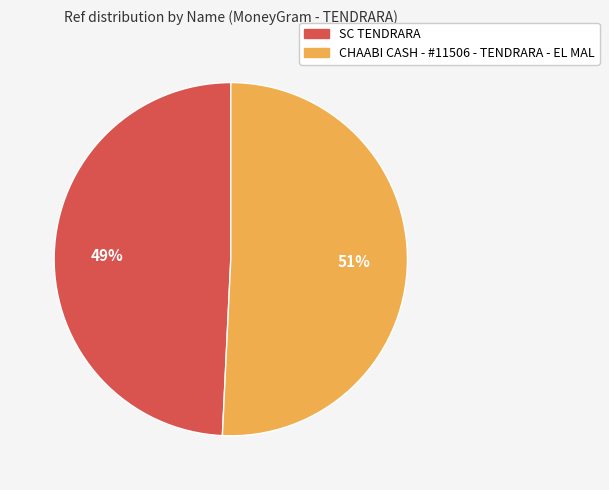

Is SC TENDRARA the majority of the pie?

No